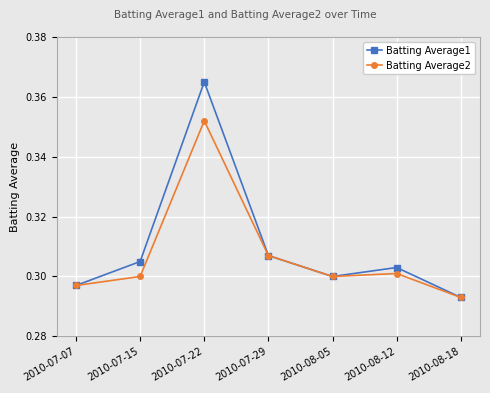

Rank the series by their maximum value, from lowest to highest.

Batting Average2, Batting Average1